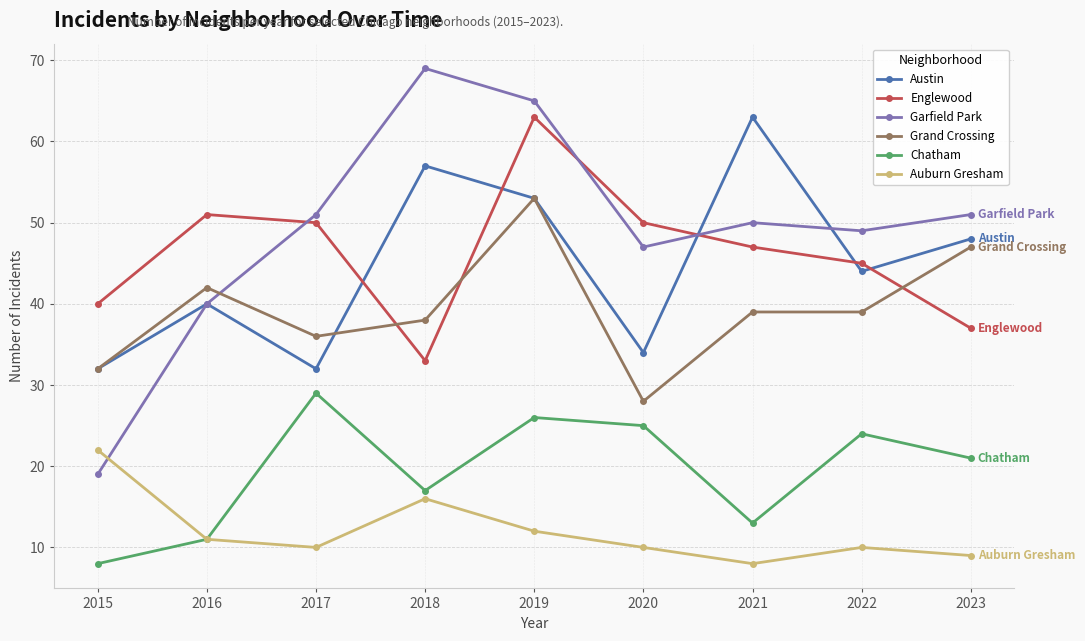

Reading right to left, what are all the values shown in this chart?

Austin: 2023=48	2022=44	2021=63	2020=34	2019=53	2018=57	2017=32	2016=40	2015=32
Englewood: 2023=37	2022=45	2021=47	2020=50	2019=63	2018=33	2017=50	2016=51	2015=40
Garfield Park: 2023=51	2022=49	2021=50	2020=47	2019=65	2018=69	2017=51	2016=40	2015=19
Grand Crossing: 2023=47	2022=39	2021=39	2020=28	2019=53	2018=38	2017=36	2016=42	2015=32
Chatham: 2023=21	2022=24	2021=13	2020=25	2019=26	2018=17	2017=29	2016=11	2015=8
Auburn Gresham: 2023=9	2022=10	2021=8	2020=10	2019=12	2018=16	2017=10	2016=11	2015=22